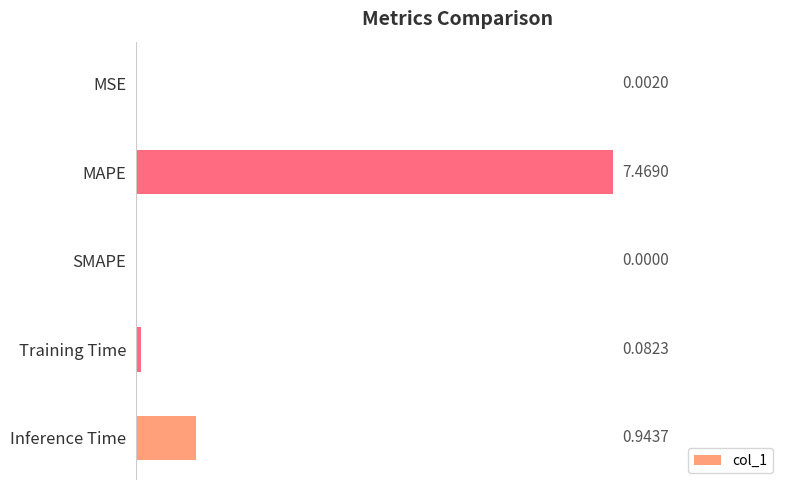

Which category has the highest value across all series?

MAPE